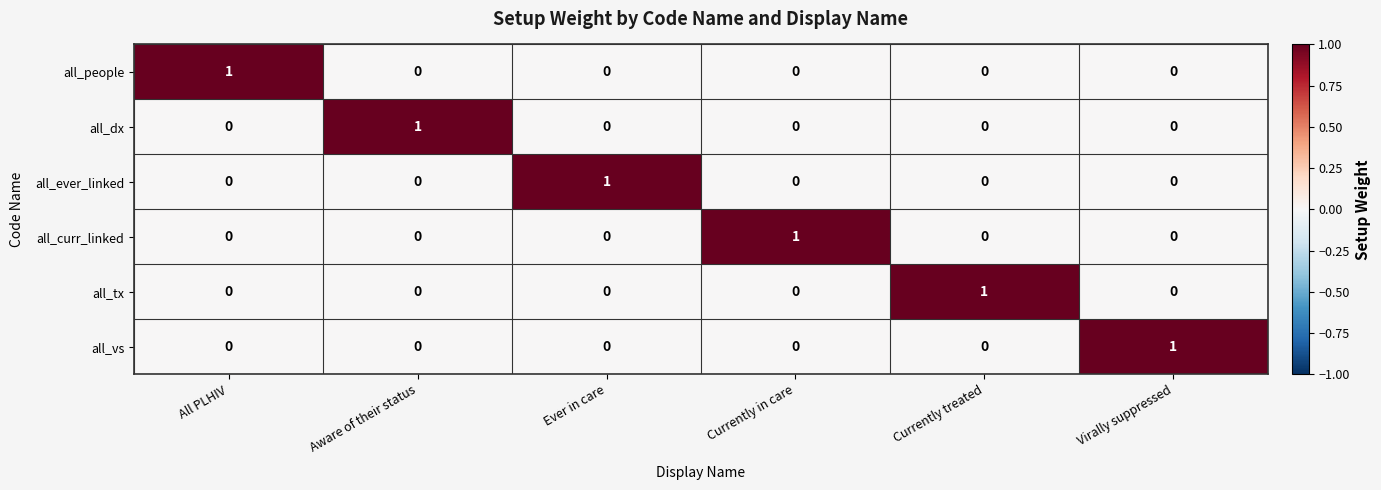

The all_ever_linked series shows -1 at Currently in care. True or false?

False